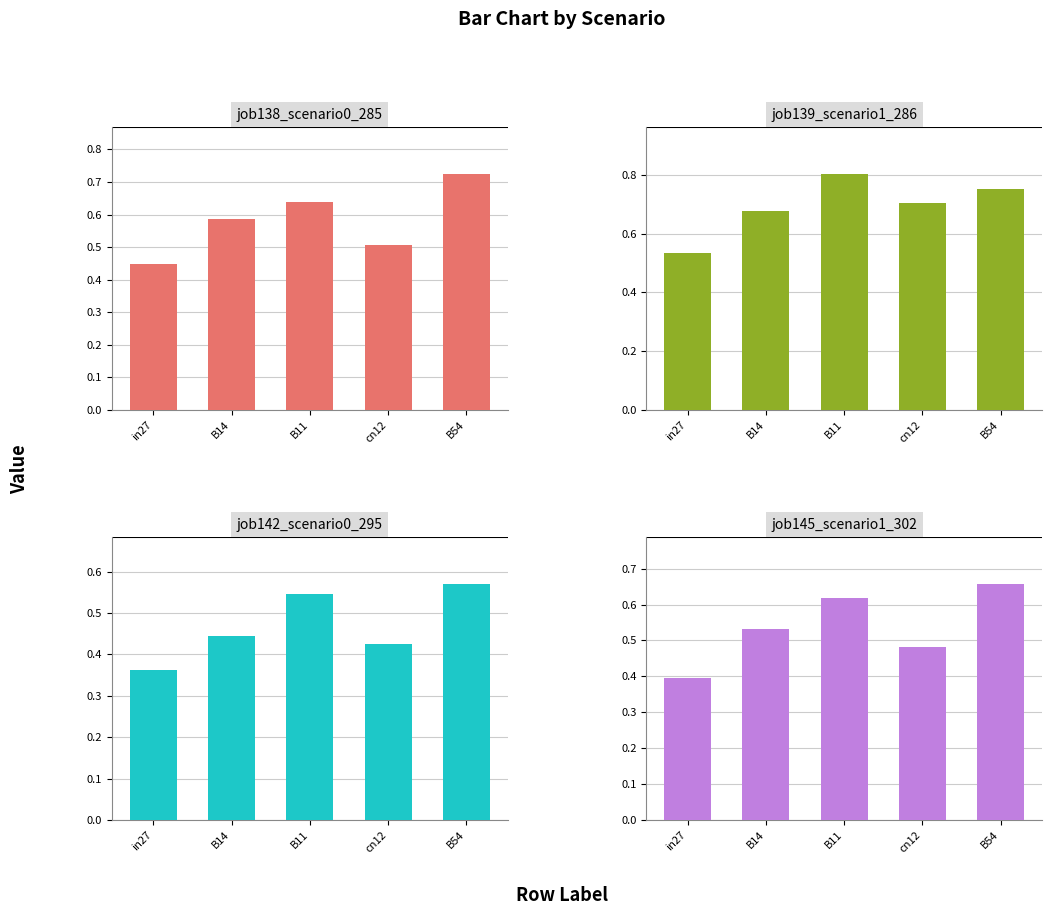

What position from the right is B54?

1